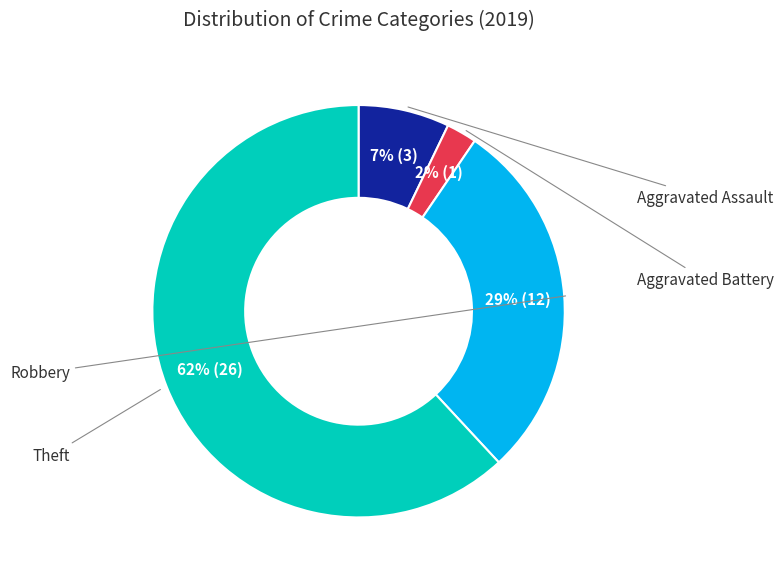

Does any single category account for the majority?

Yes